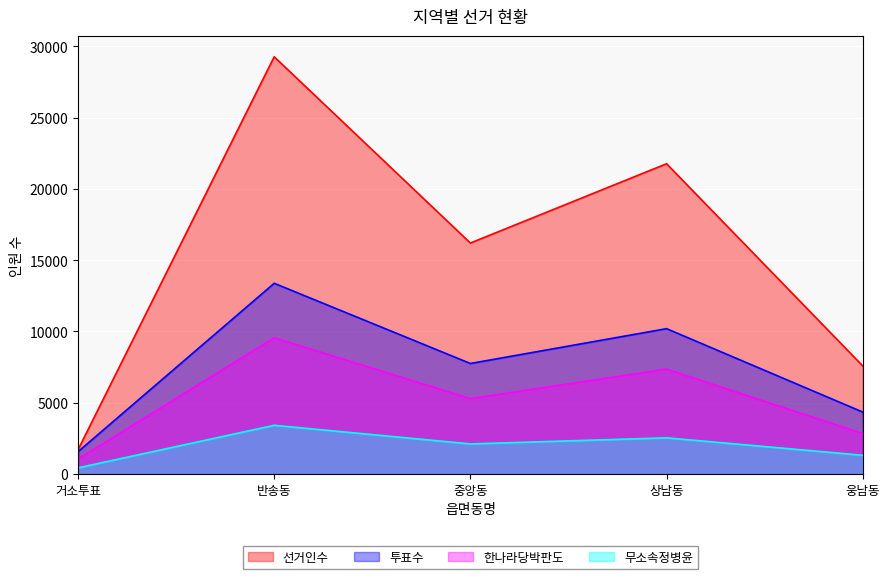

In 한나라당박판도, how many points are lower than both neighbors (excluding endpoints)?

1